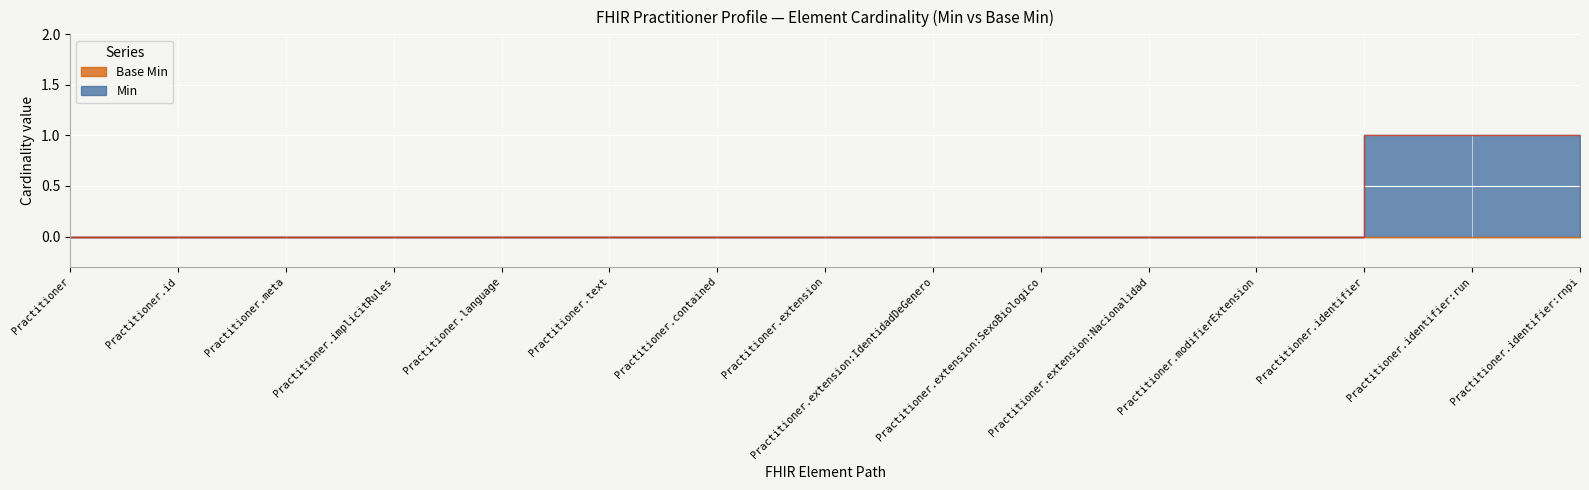

Reading left to right, transcribe all the data shown in this chart.

0	0	0	0	0	0	0	0	0	0	0	0	1	1	0